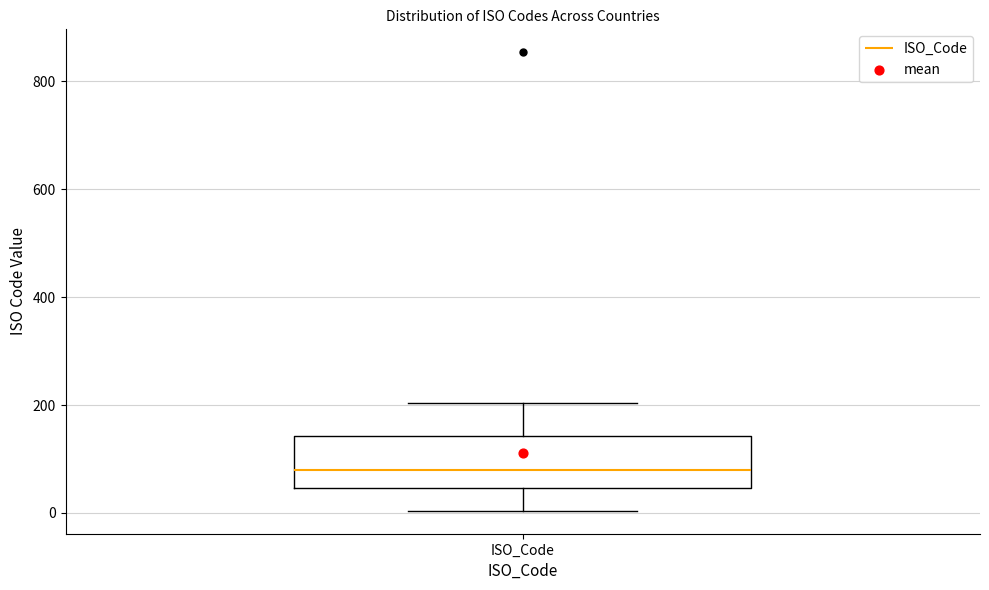

Transcribe this box plot: give where the median line is, the range the box spans, and where the two whiskers end, as read against the y-axis. The values are not printed on the chart, so give them approximately, as read against the axis.

median 80, box 40 to 140, whiskers 0 to 200